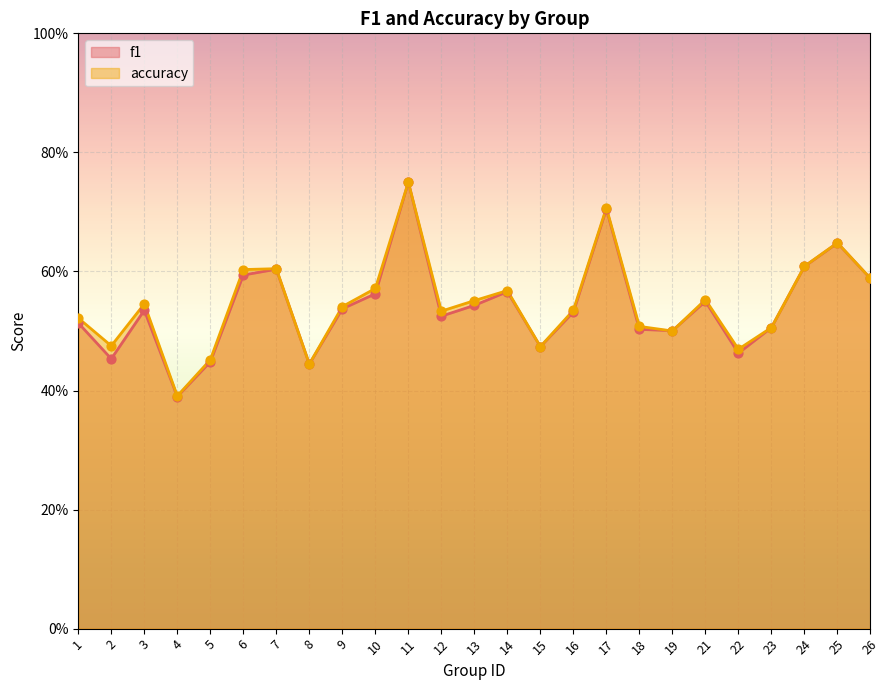

What are all the series names shown in the legend?

f1, accuracy